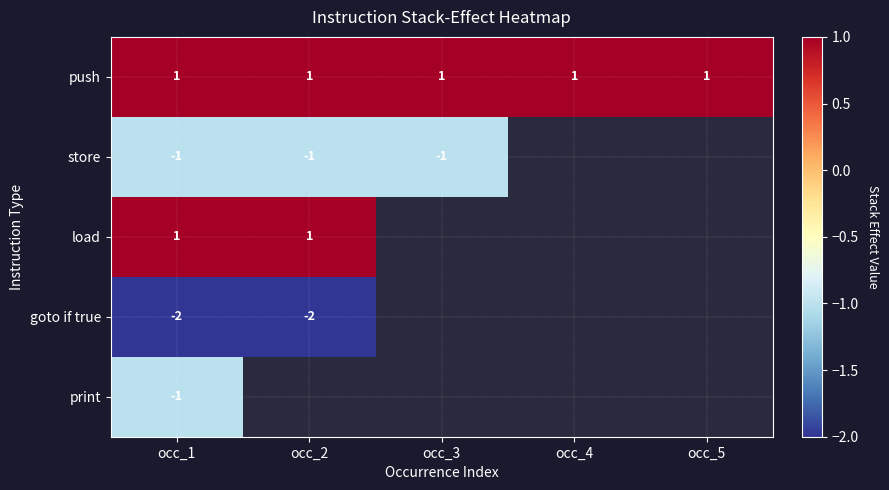

Between occ_2 and occ_3, which is larger?

occ_2